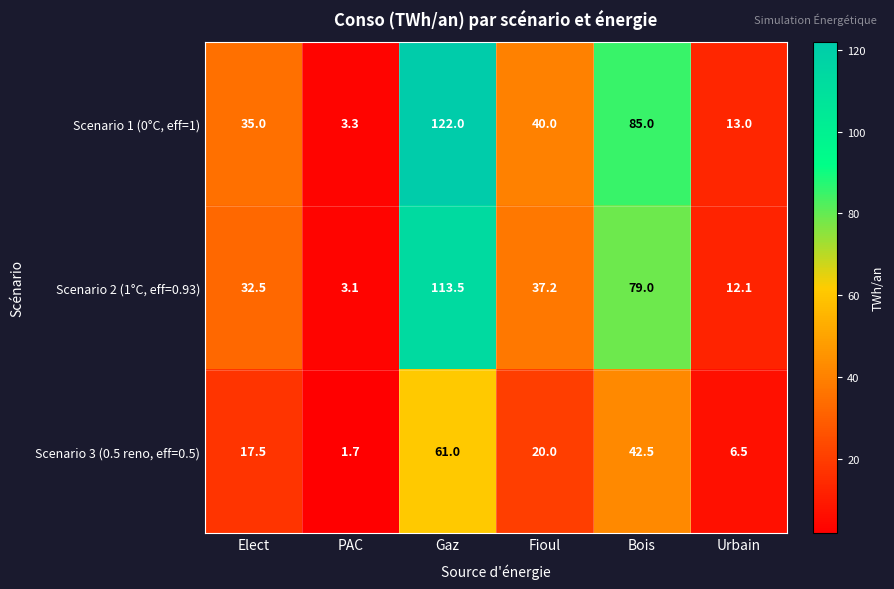

At which label does Scenario 3 (0.5 reno, eff=0.5) reach its minimum?

PAC